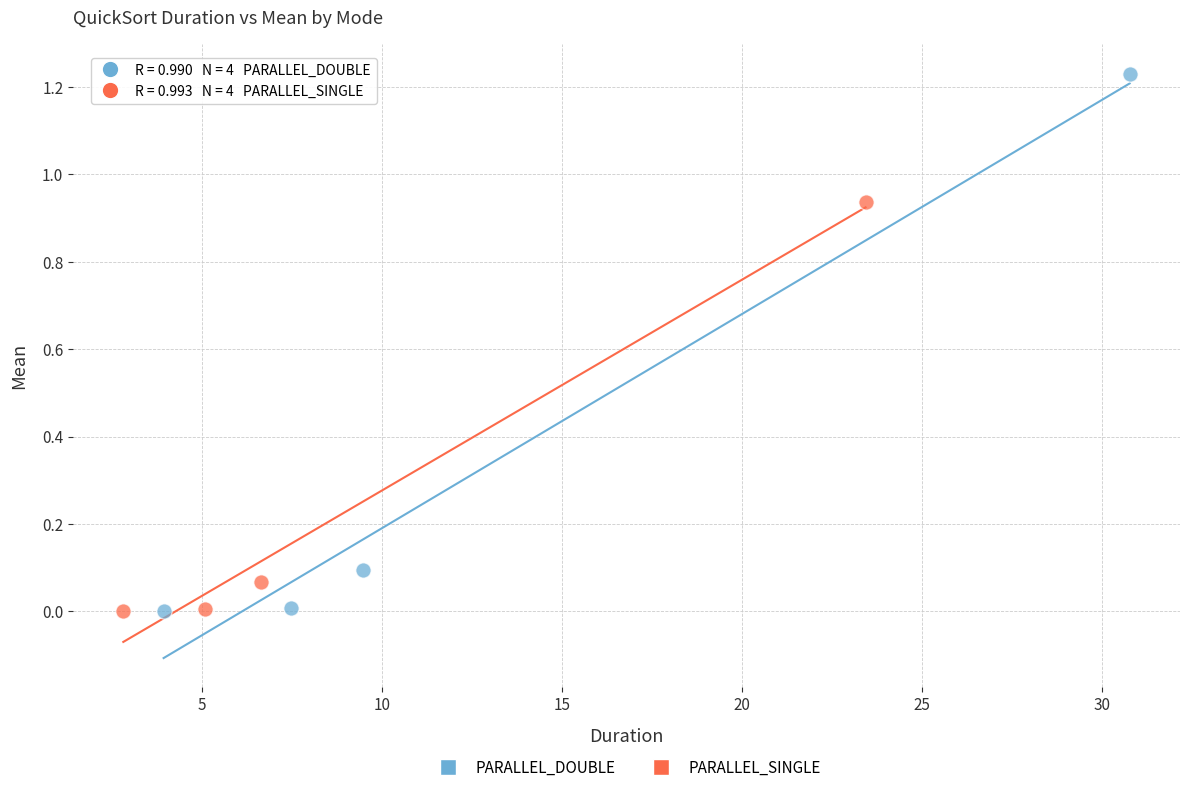

Which series has the largest Y range (max minus min)?

PARALLEL_DOUBLE